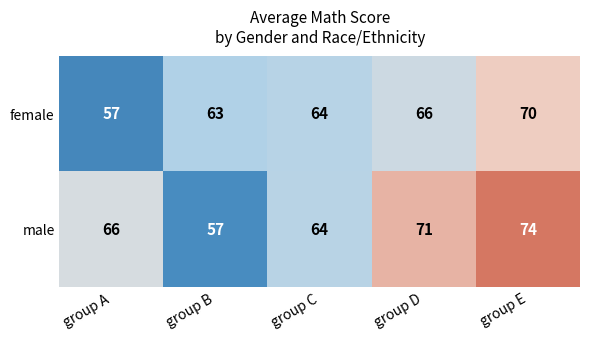

What is the maximum value for female?

70